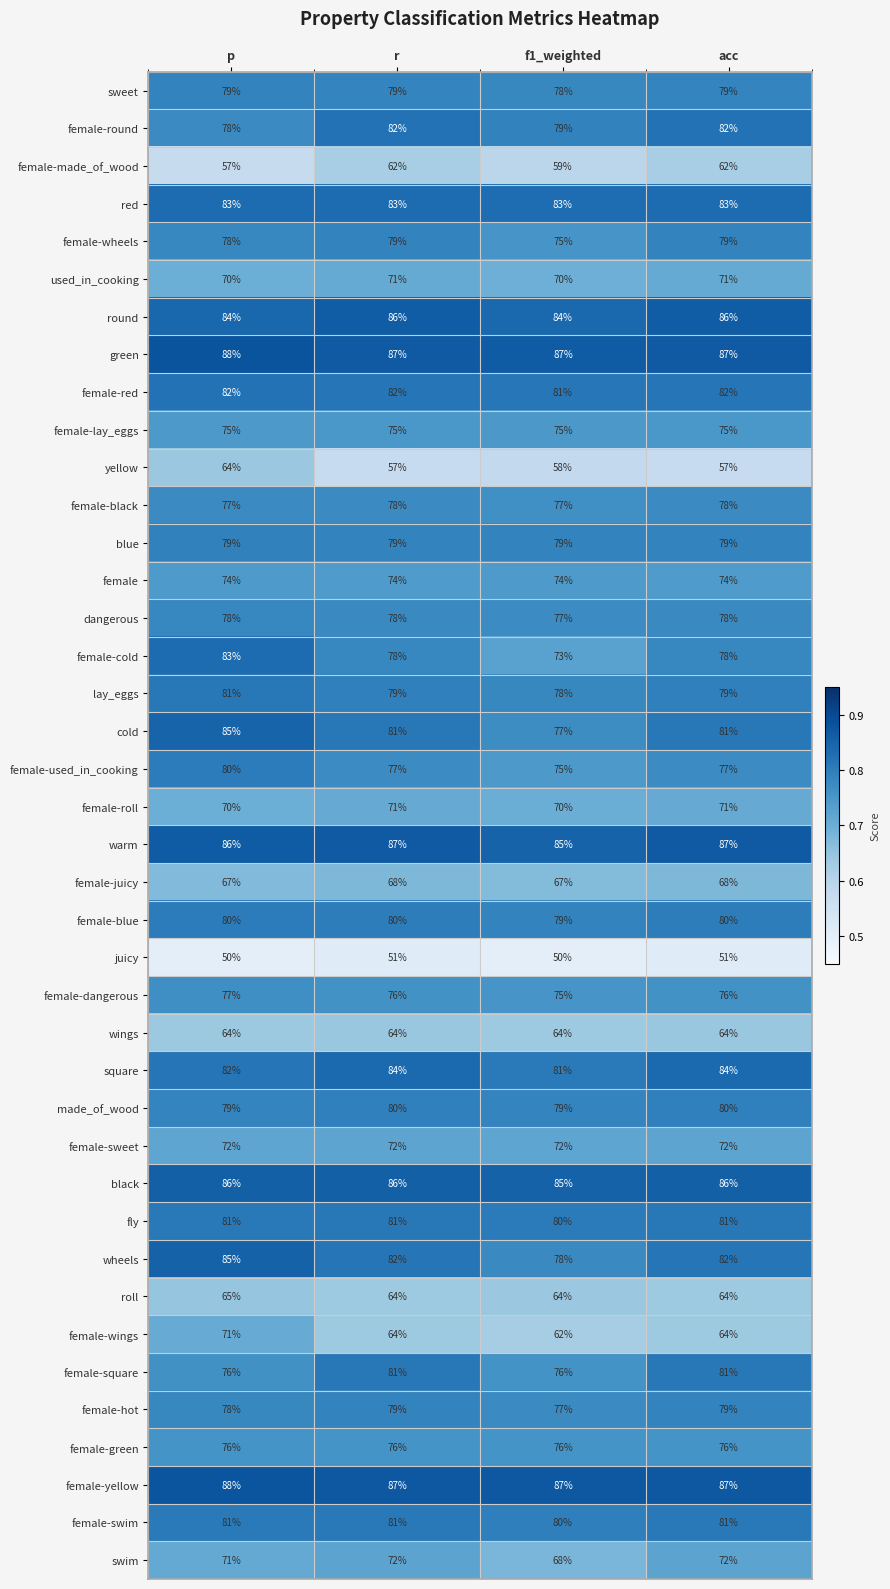

The round series shows 84 at f1_weighted. True or false?

True